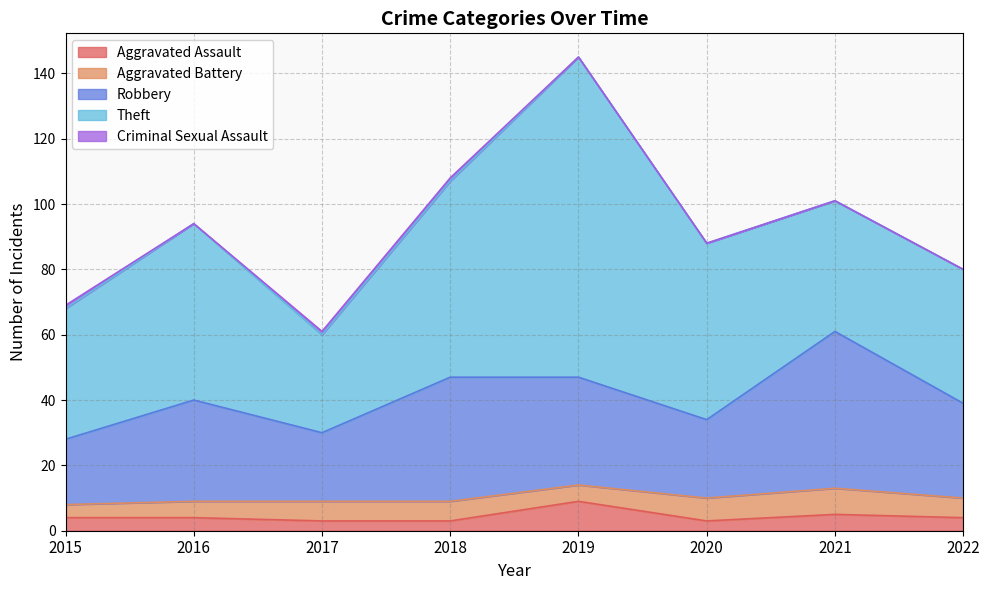

True or false: Aggravated Battery has a value of 6 at 2017.

True